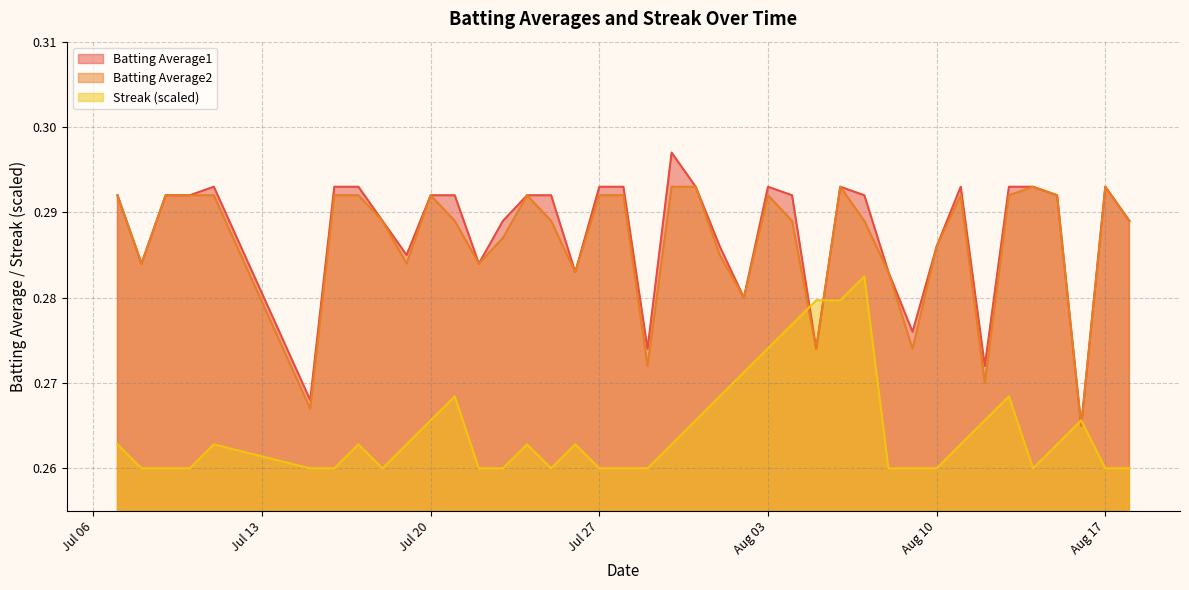

After their last crossing, which series has the higher values: Batting Average2 or Streak (scaled)?

Batting Average2